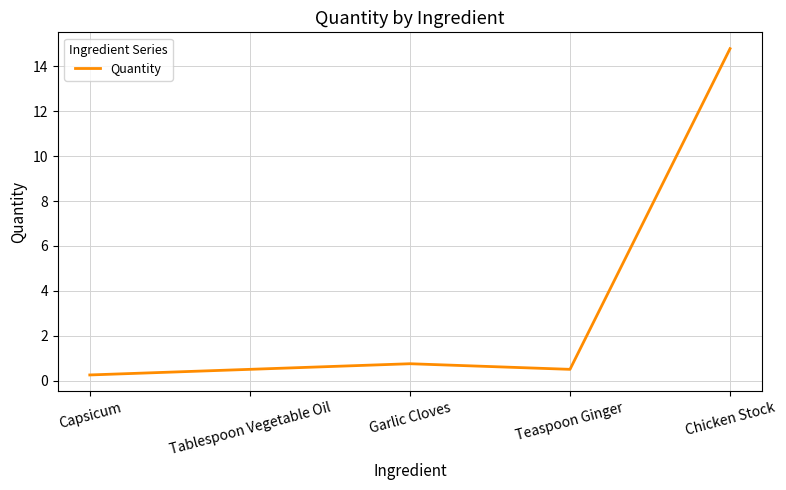

What is the sum of the values at Tablespoon Vegetable Oil and Chicken Stock?

15.3